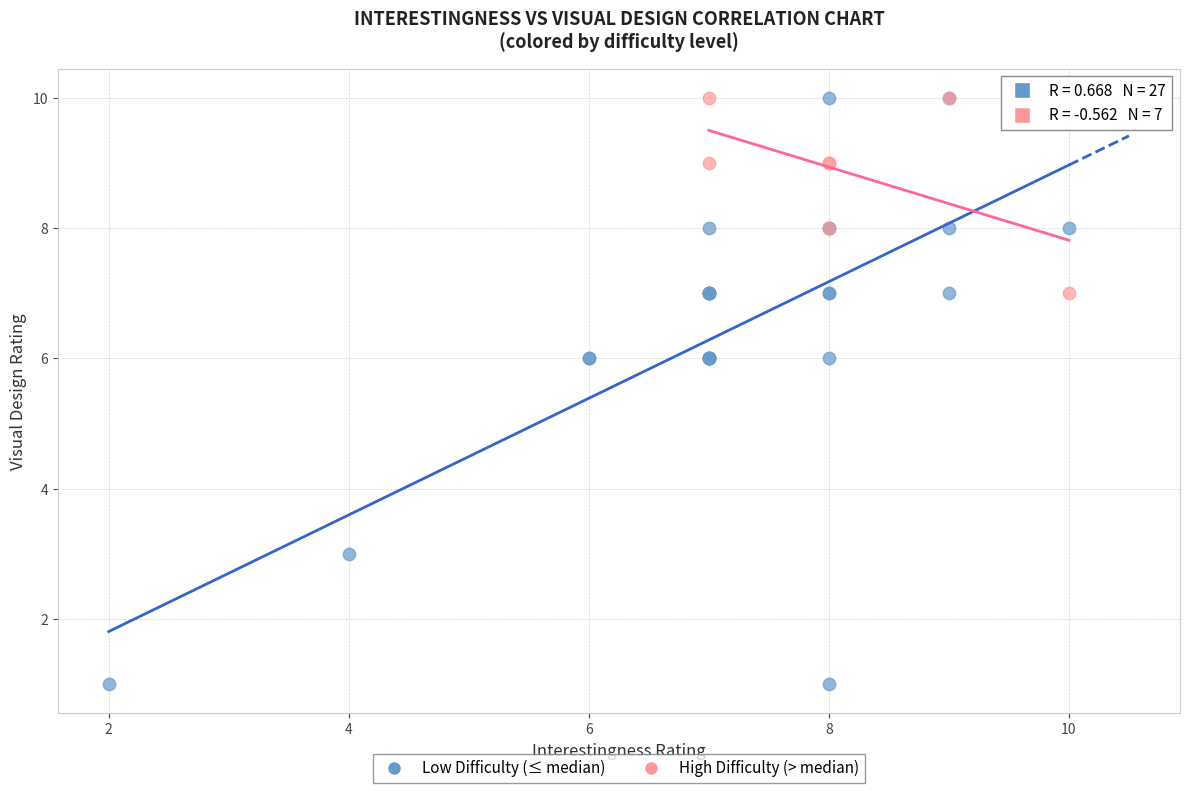

Which series has the widest spread of Y values?

Low Difficulty (≤ median)